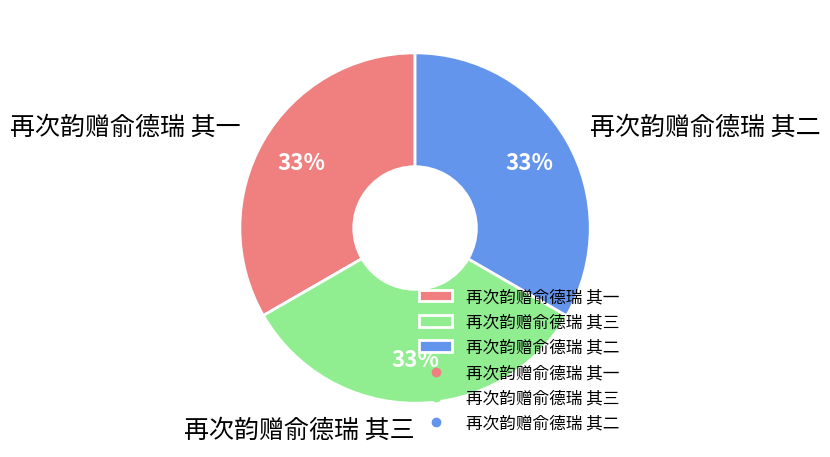

To the nearest percent, what portion does 再次韵赠俞德瑞 其三 represent?

33%